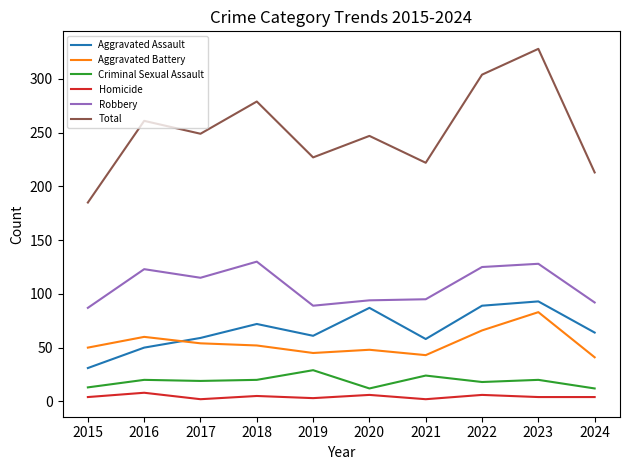

Count the Homicide values in the range 3 to 6.

7